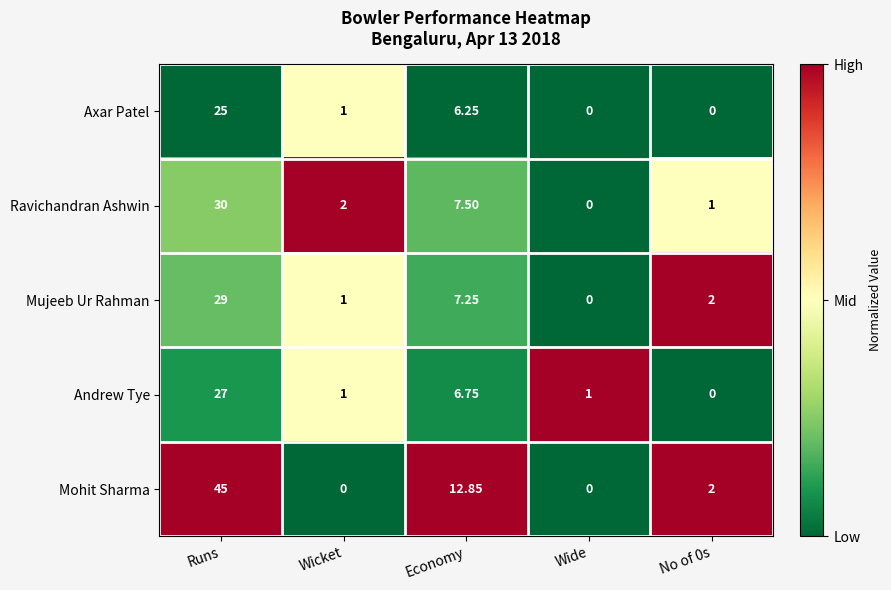

Rank the series by their maximum value, from lowest to highest.

Axar Patel, Andrew Tye, Mujeeb Ur Rahman, Ravichandran Ashwin, Mohit Sharma